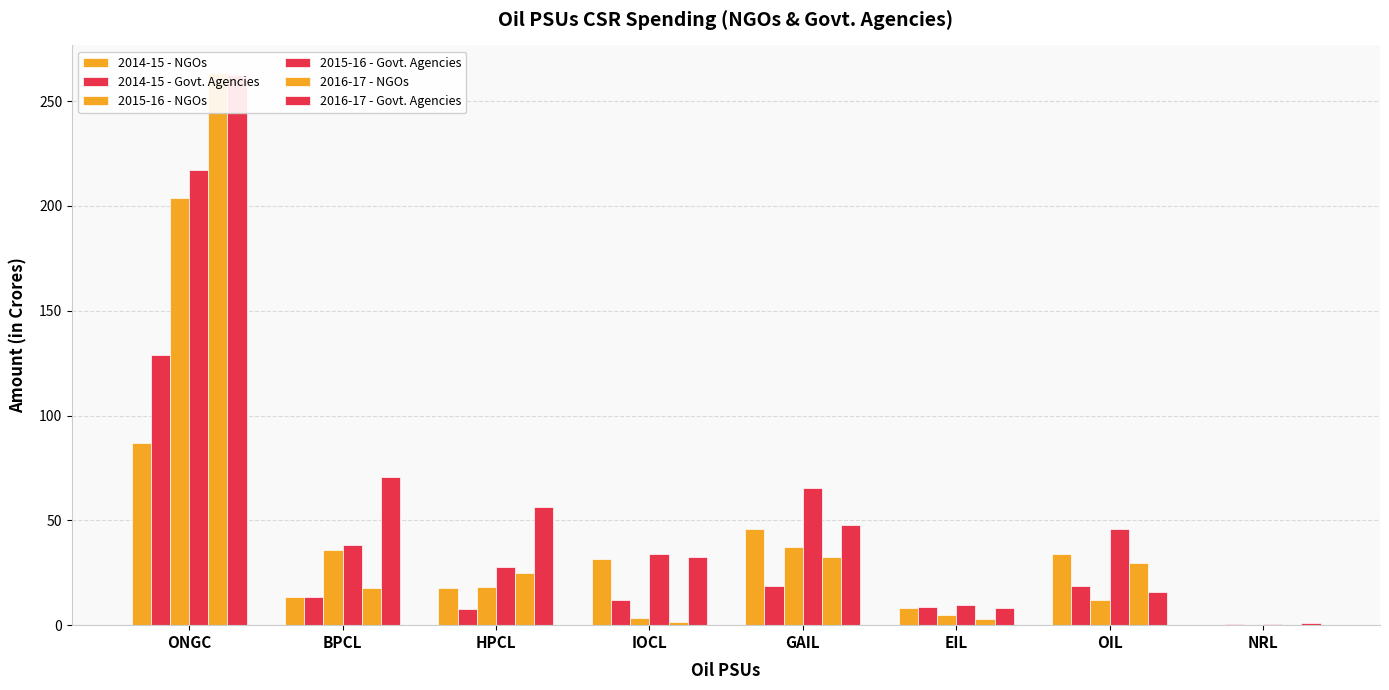

How many groups of bars are there?

8